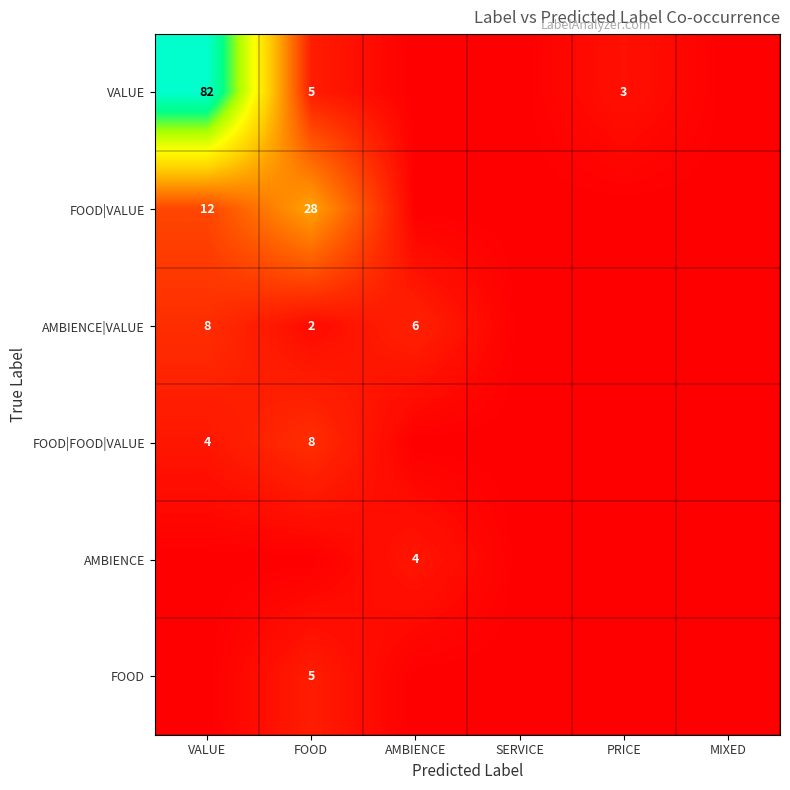

True or false: FOOD|FOOD|VALUE has a value of 4 at VALUE.

True